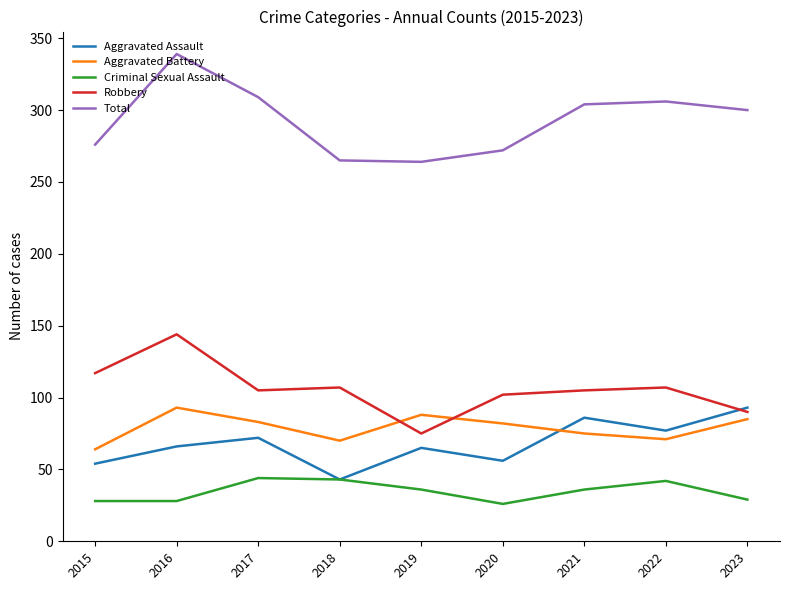

True or false: Criminal Sexual Assault has a value of 24 at 2021.

False